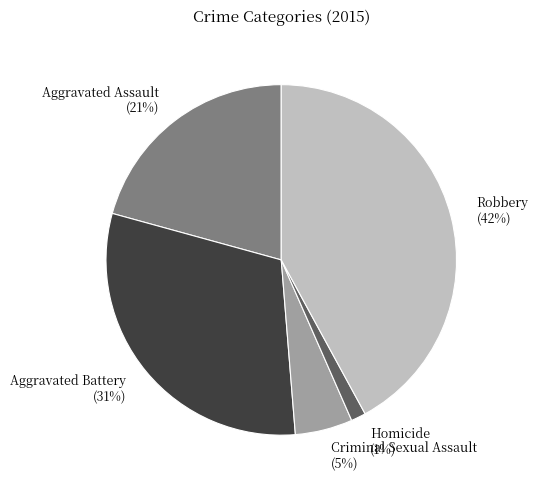

How many slices are in this pie chart?

5